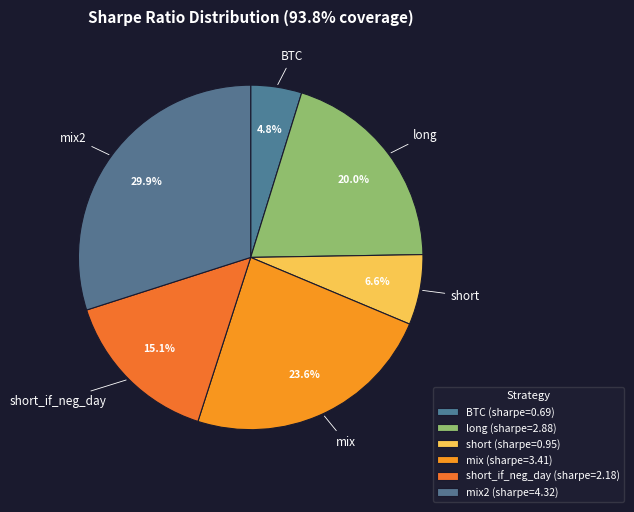

Count the number of slices in the pie.

6